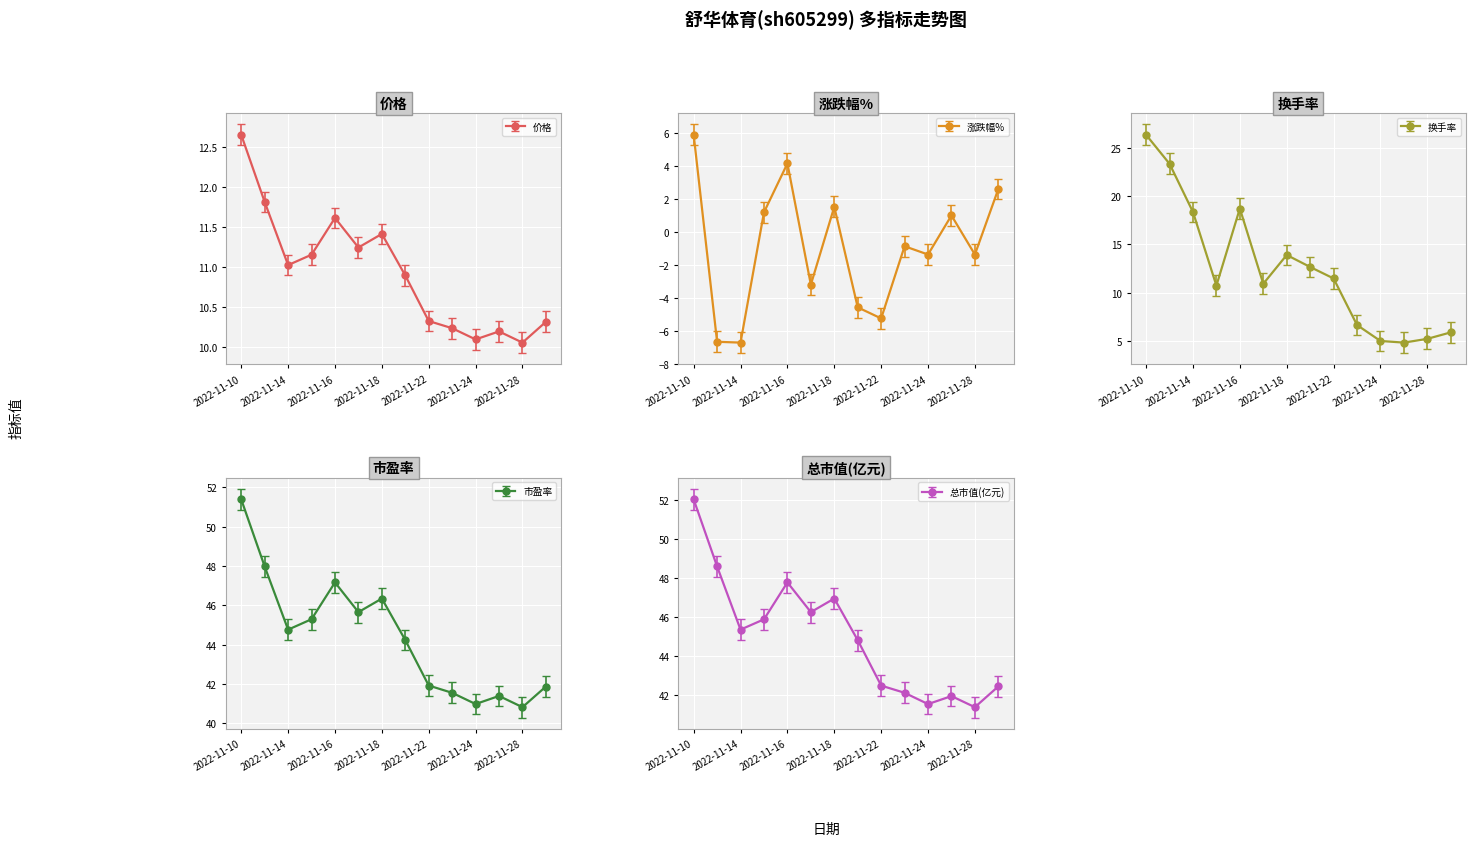

Which category has the lowest value across all series?

2022-11-14